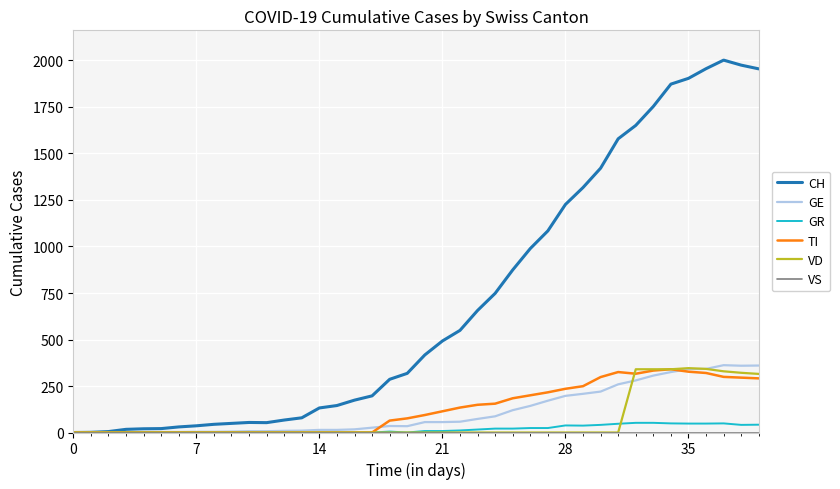

What is the maximum value shown in the chart?

2002